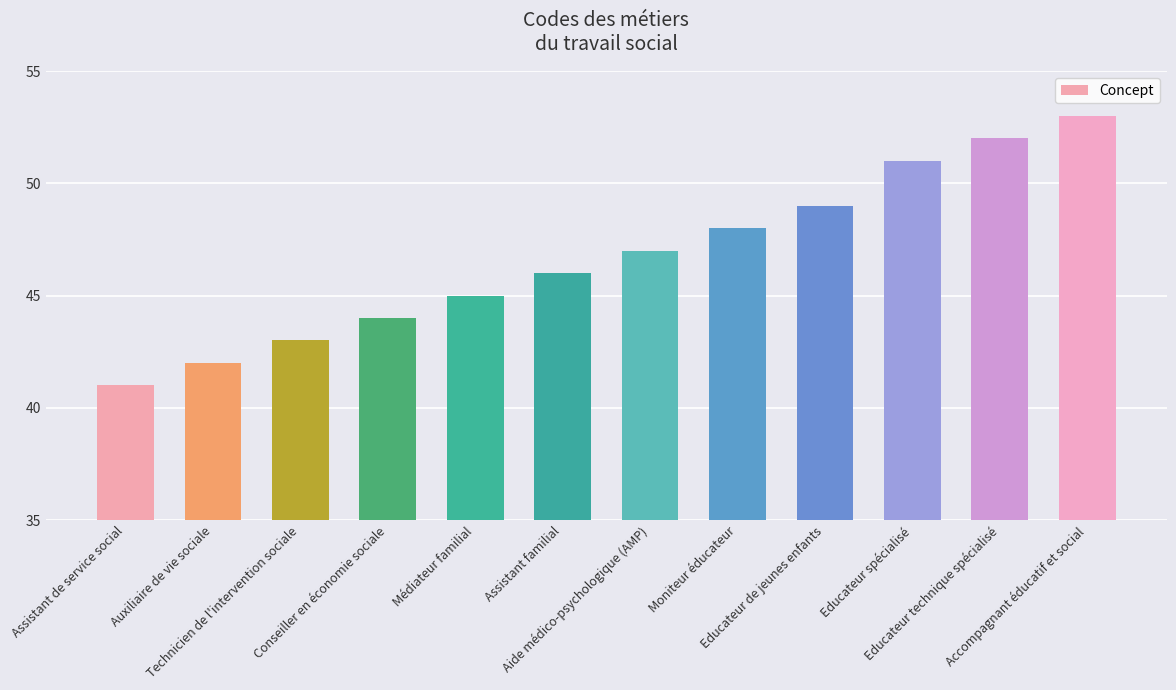

What is the average value?

47